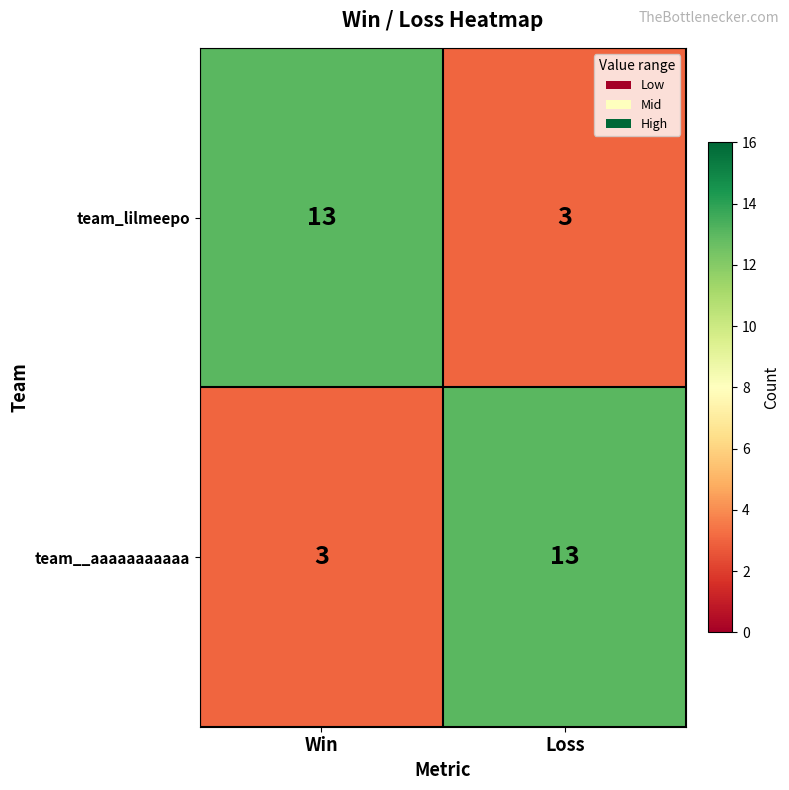

Count the number of data series in this chart.

2